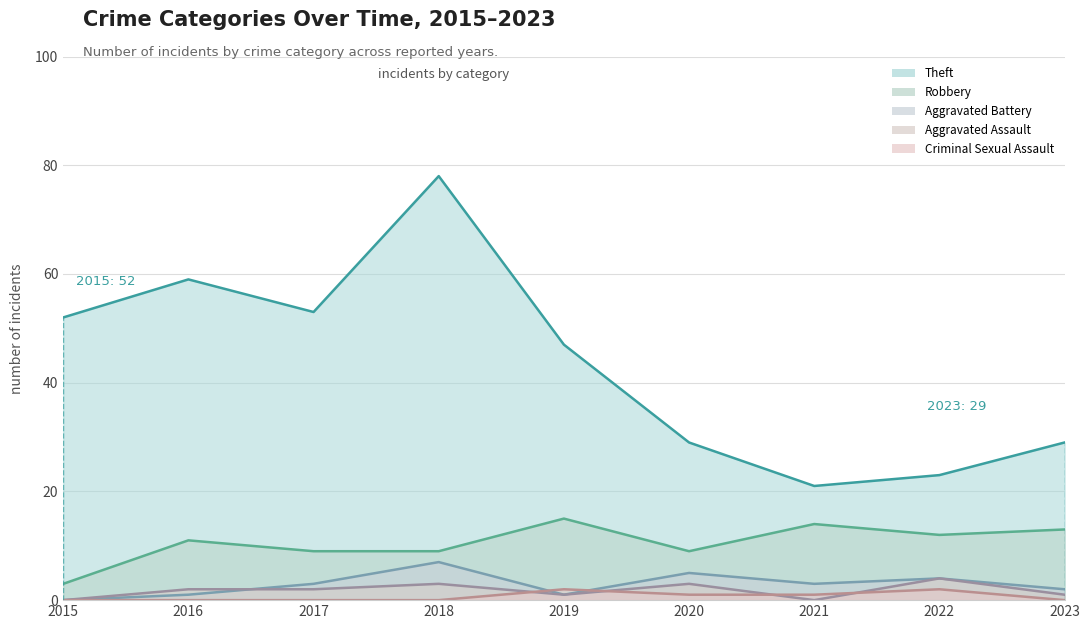

How many lines are shown in the chart?

5